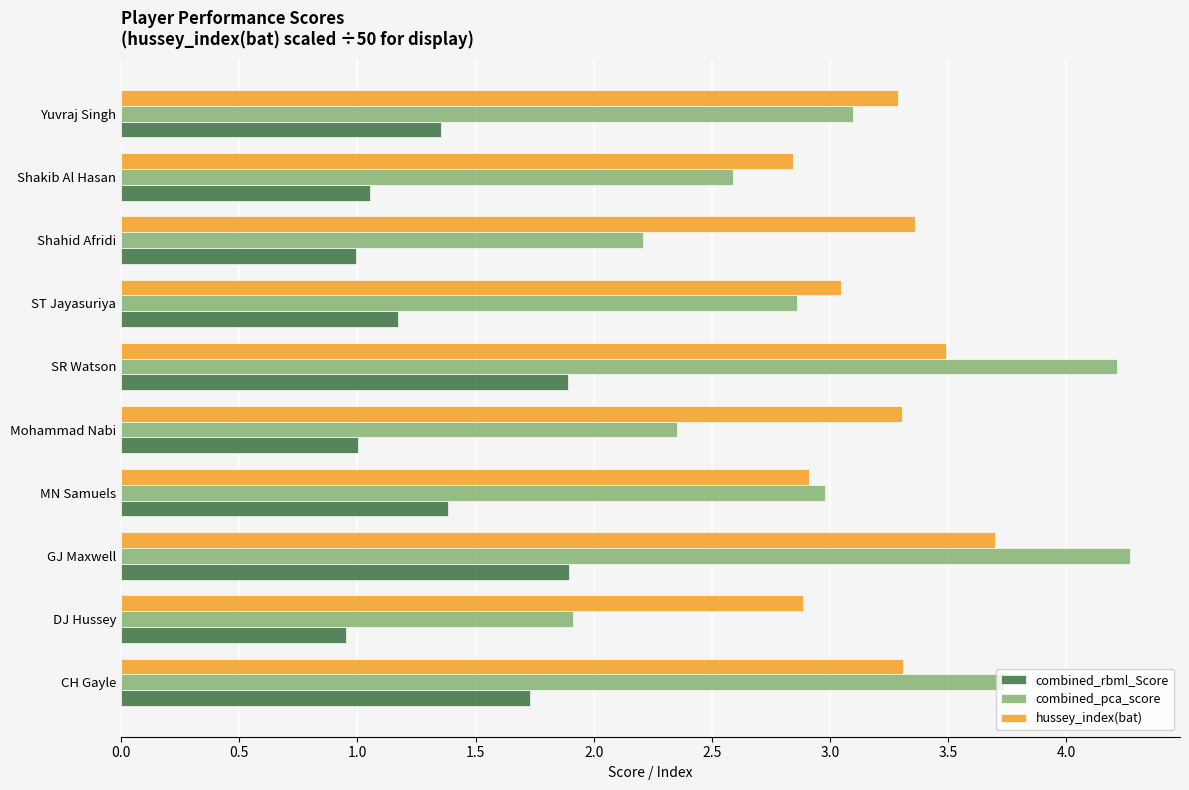

What is the minimum value for hussey_index(bat)?

2.8